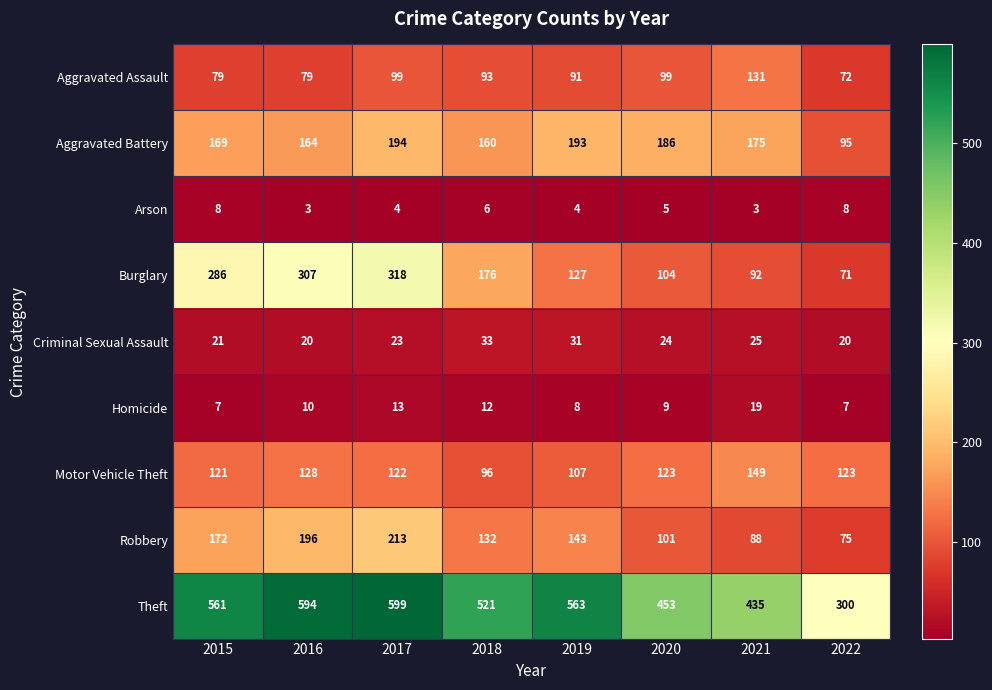

What is the lowest value of the Aggravated Battery series?

95